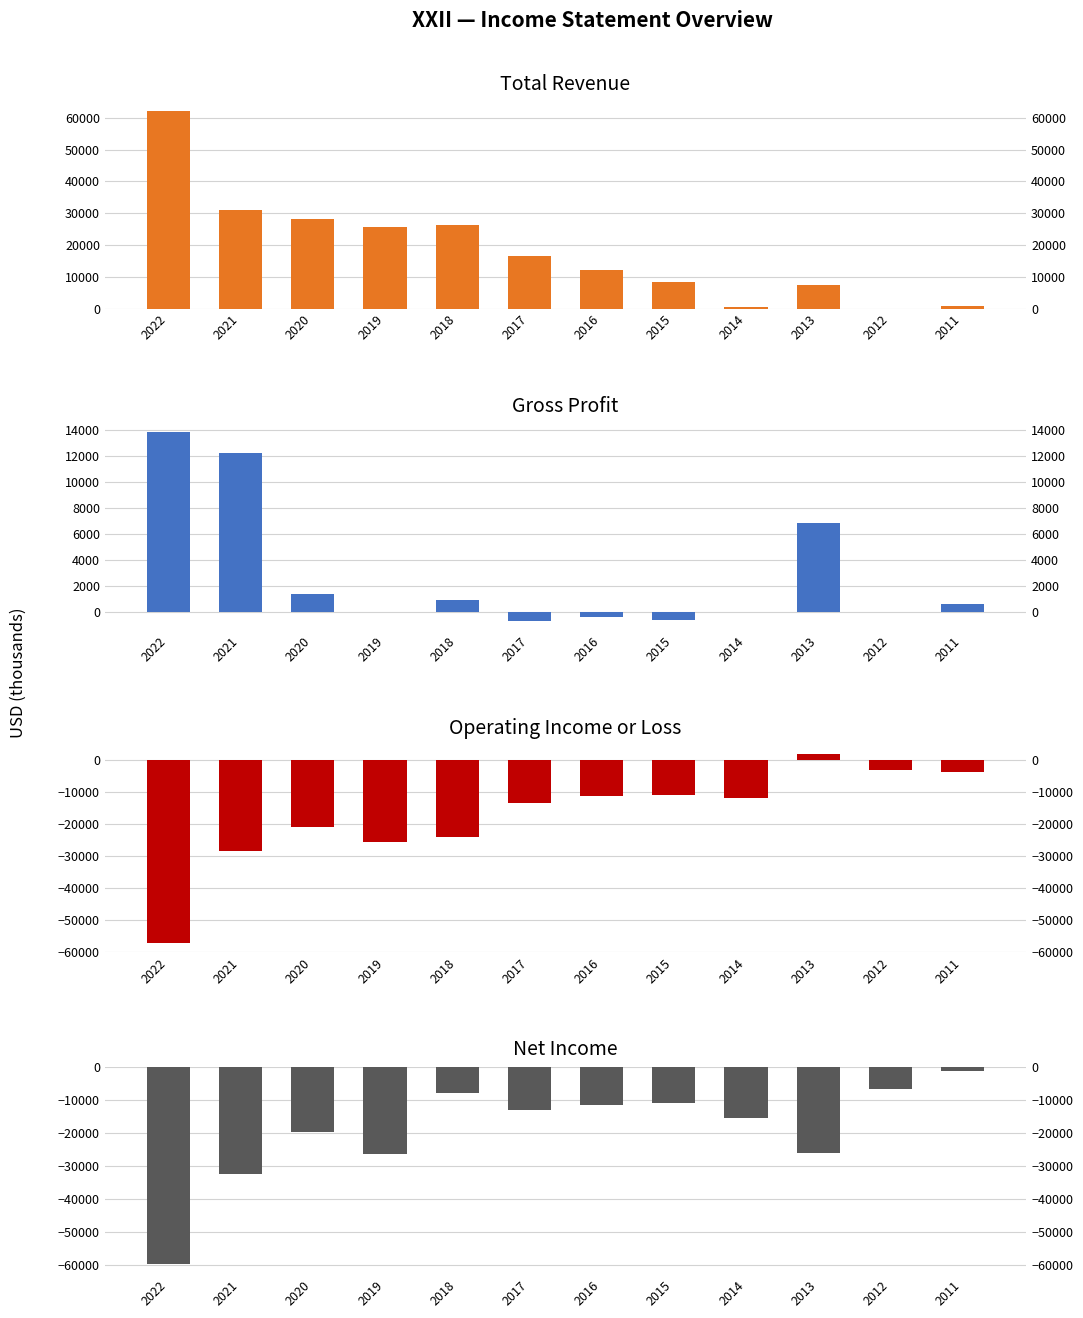

Are the bars grouped side by side (vs. stacked)?

Yes